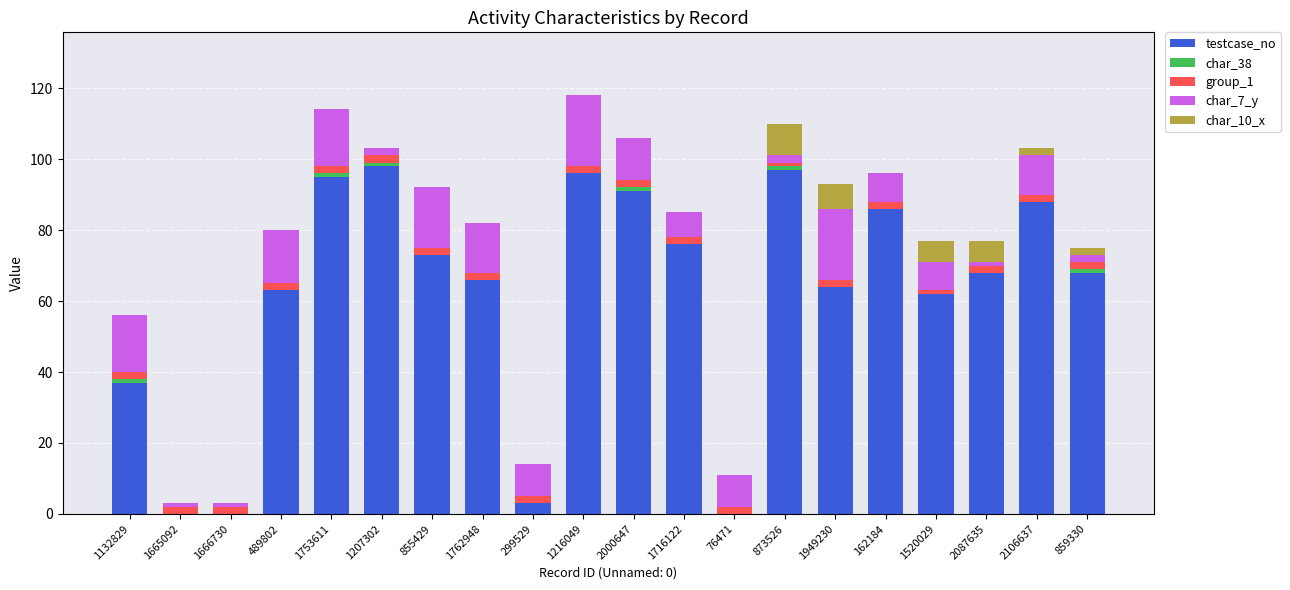

What is the maximum value for testcase_no?

98